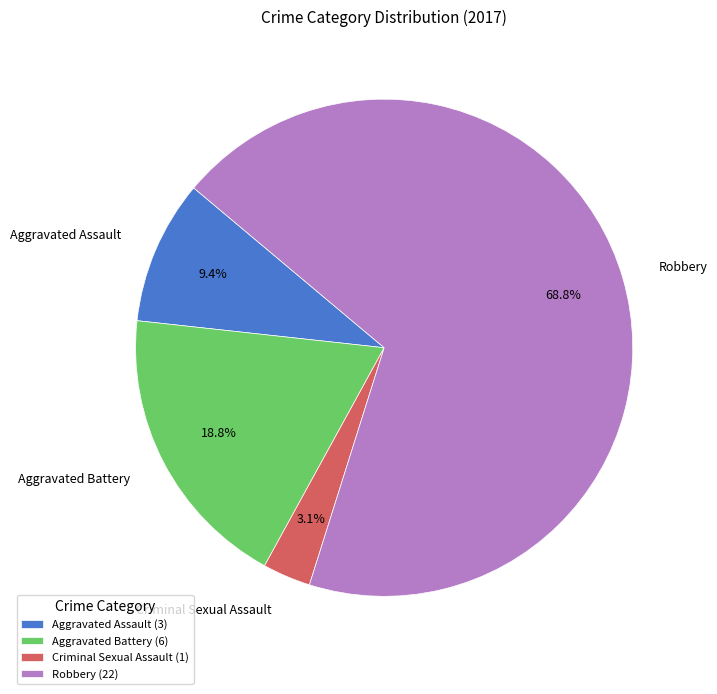

To the nearest percent, what is the difference between the largest and smallest slice percentages?

66%